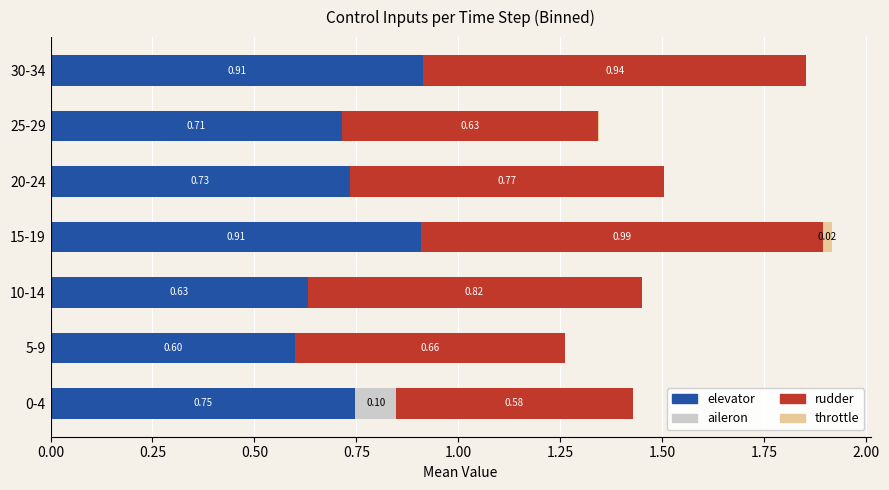

What is the sum of the elevator values at 5-9 and 25-29?

1.3